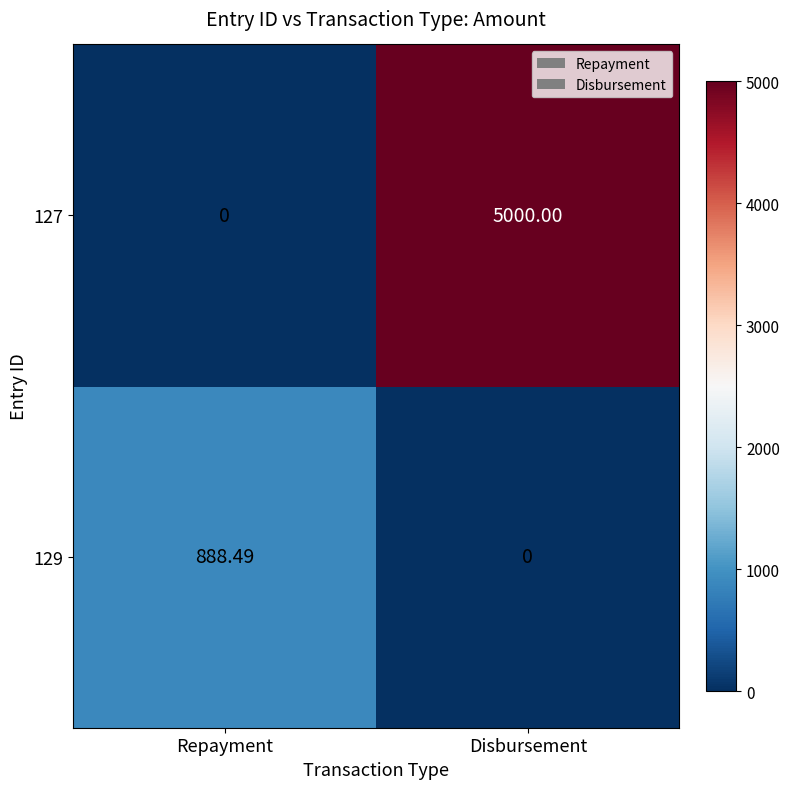

The 129 series shows -370.2 at Disbursement. True or false?

False